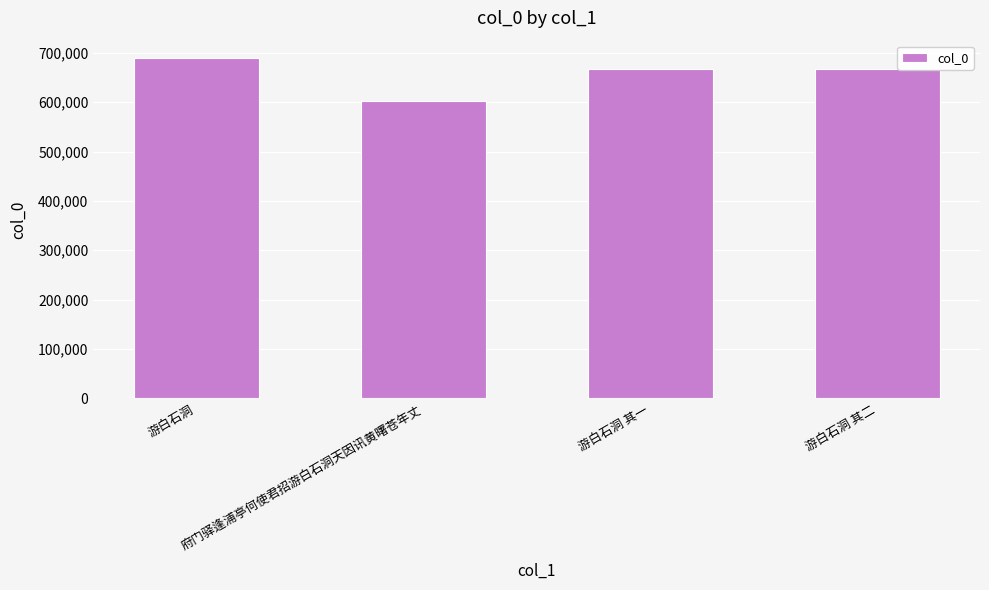

What is the change in value from 游白石洞 to 游白石洞 其二?

-23270